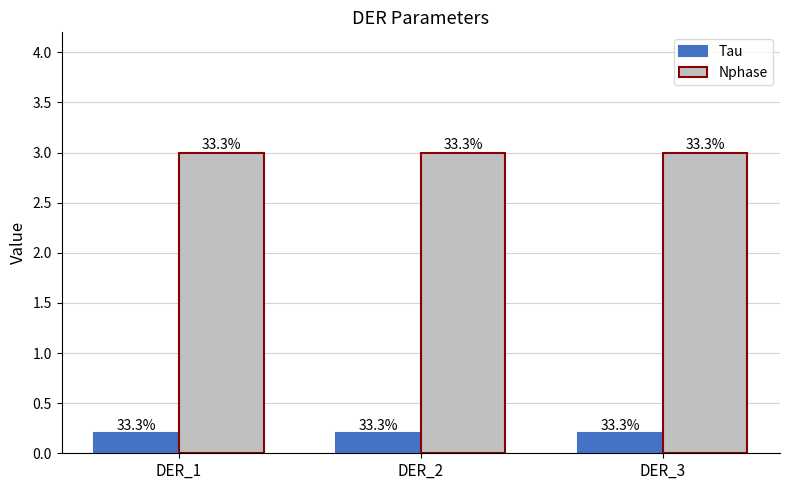

What is the average value of the Nphase series?

3.0